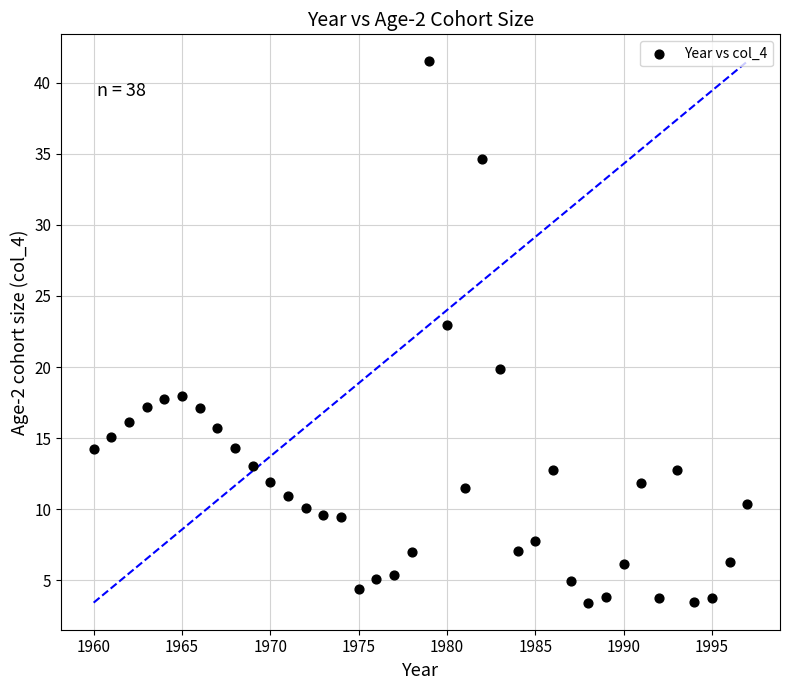

What Y value in the scatter plot is closest to 22?

23.0